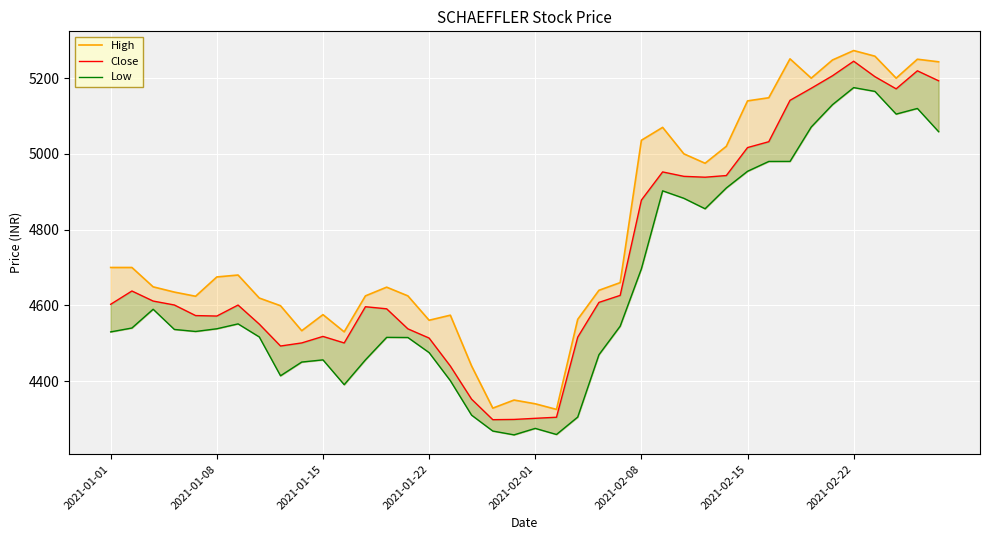

Does the chart display data point markers on the line(s)?

No